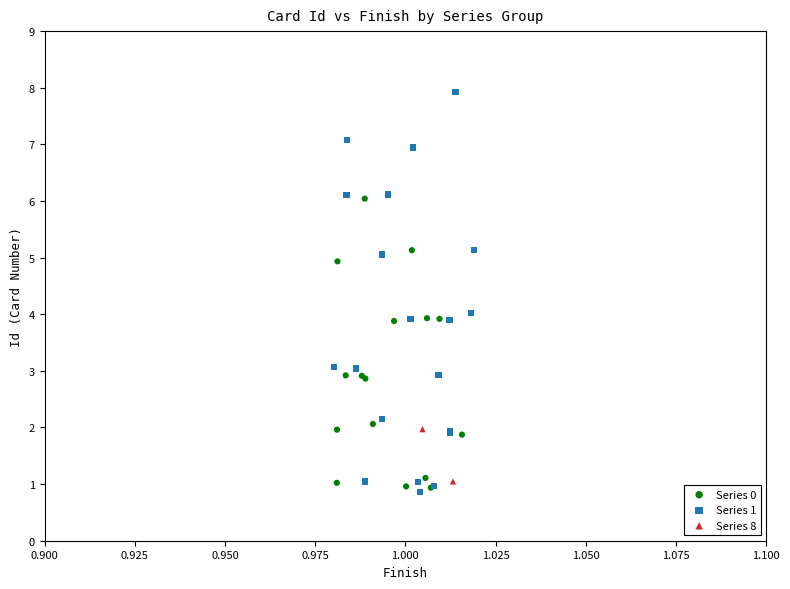

Which series contains the lowest Y value?

Series 1